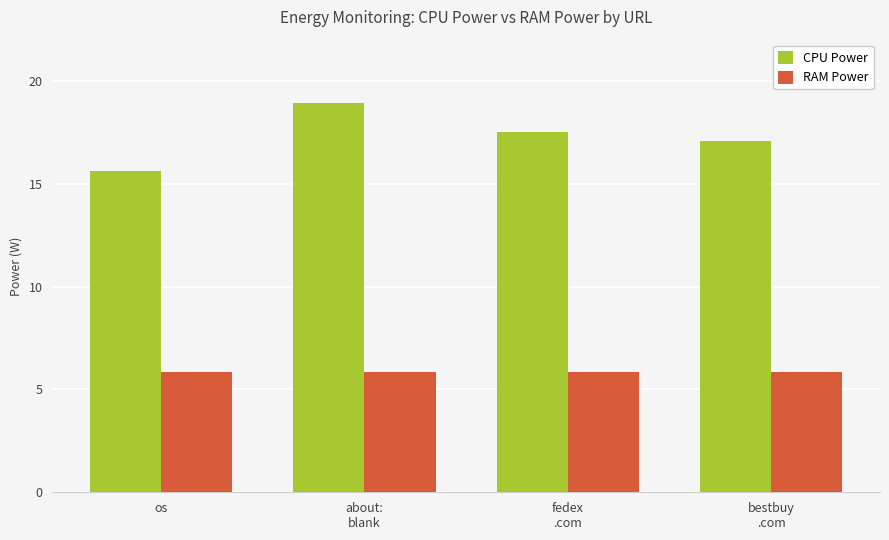

Is it true that CPU Power equals 15.6 at os?

True